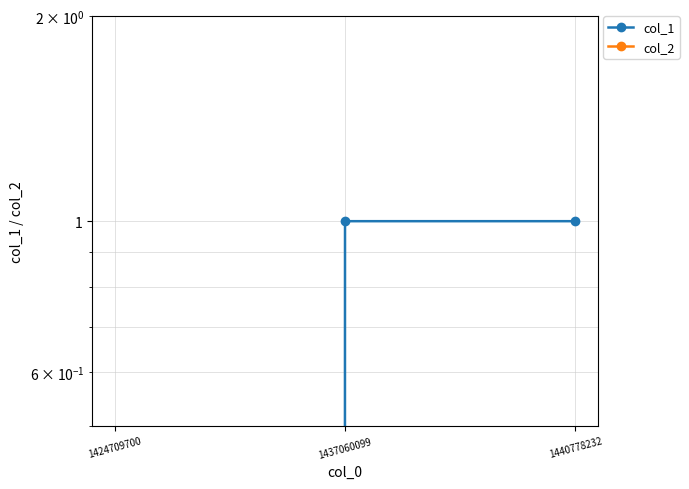

Rank the series by their maximum value, from highest to lowest.

col_1, col_2